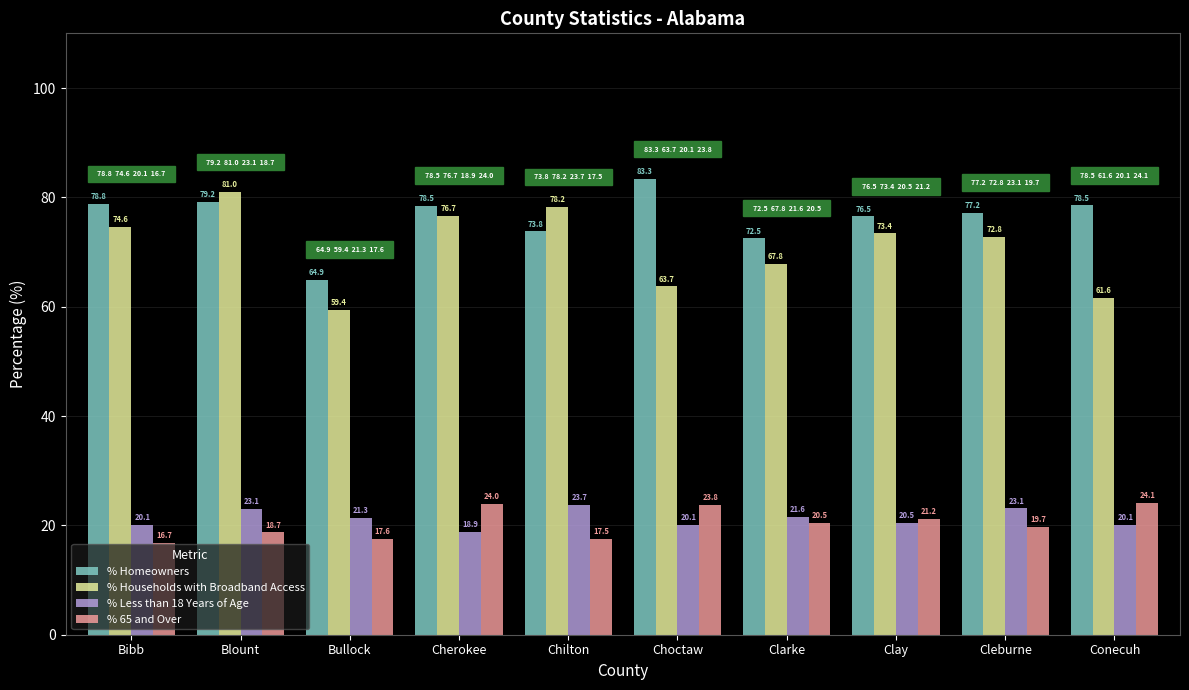

Which series has the widest spread of values?

% Households with Broadband Access